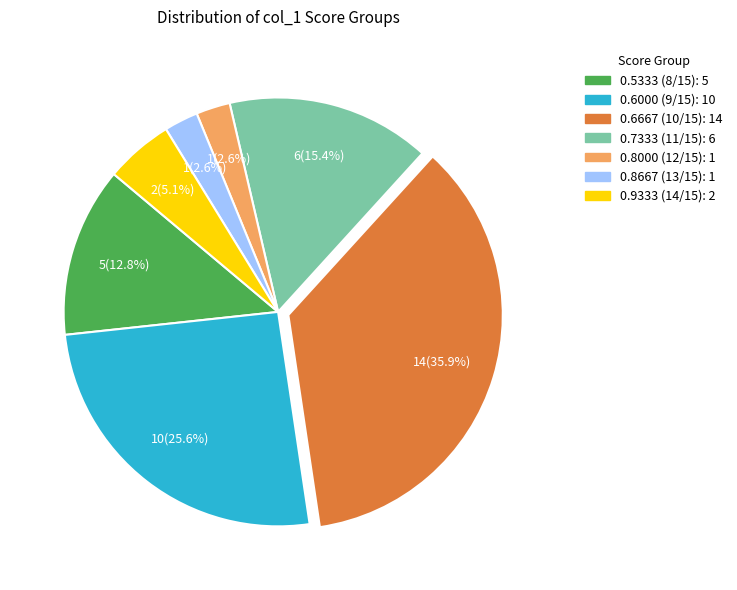

How many slices are in this pie chart?

7